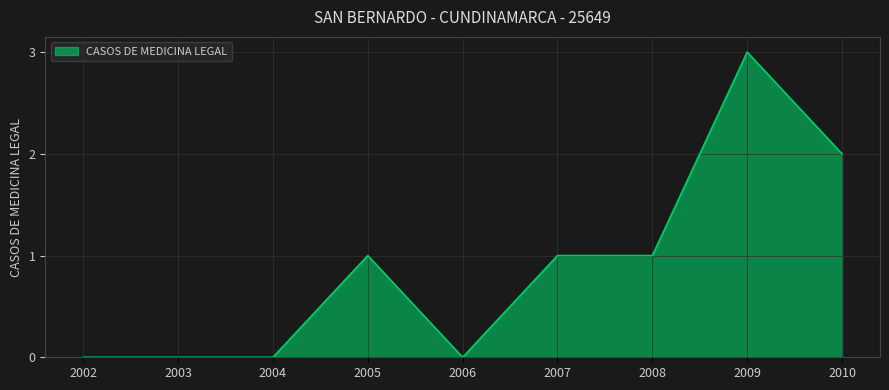

Is it true that the value at 2008 is 1?

True